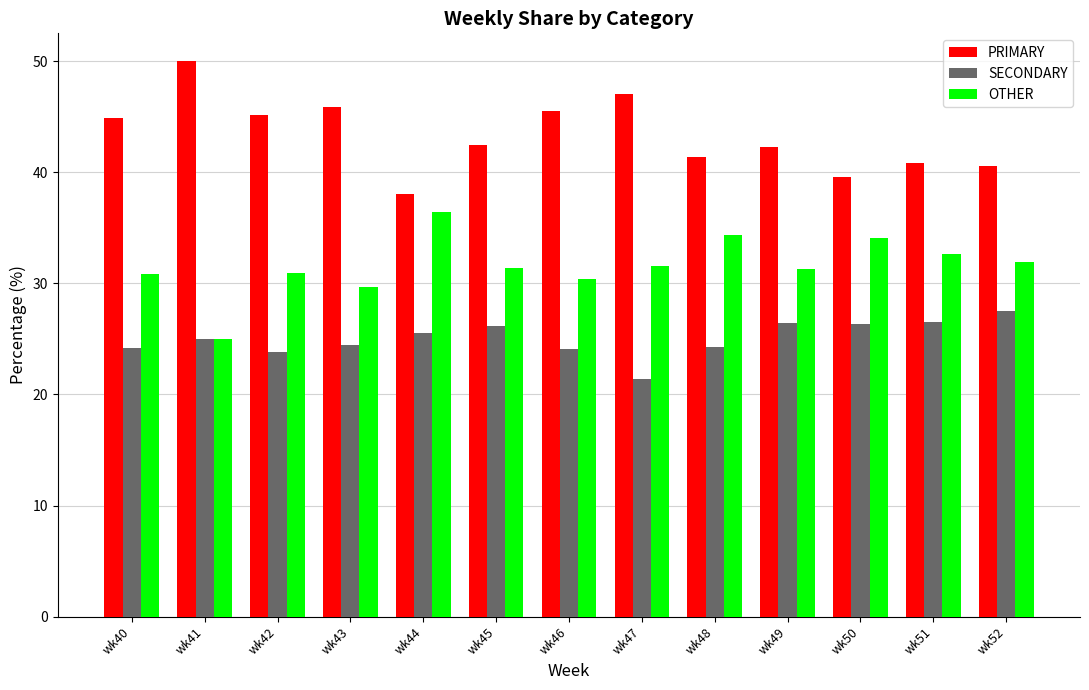

What is the difference between the highest and lowest values at wk40?

20.7